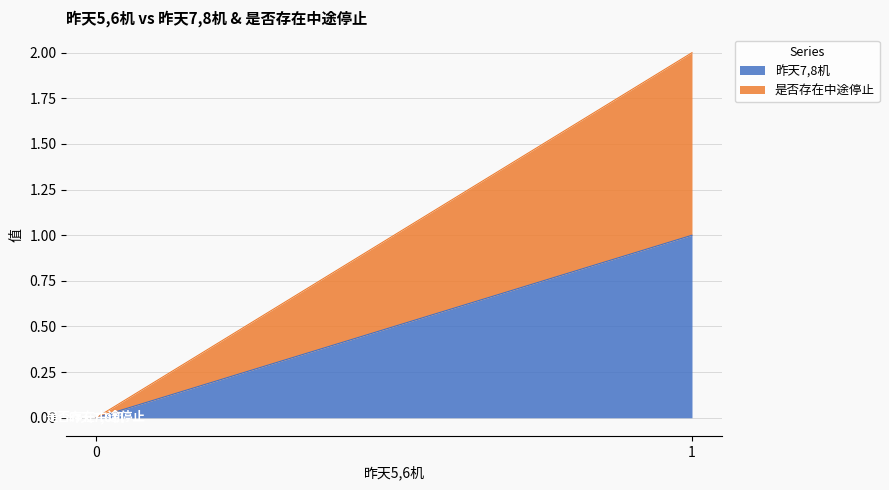

How many values in the 昨天7,8机 series are below 1?

1